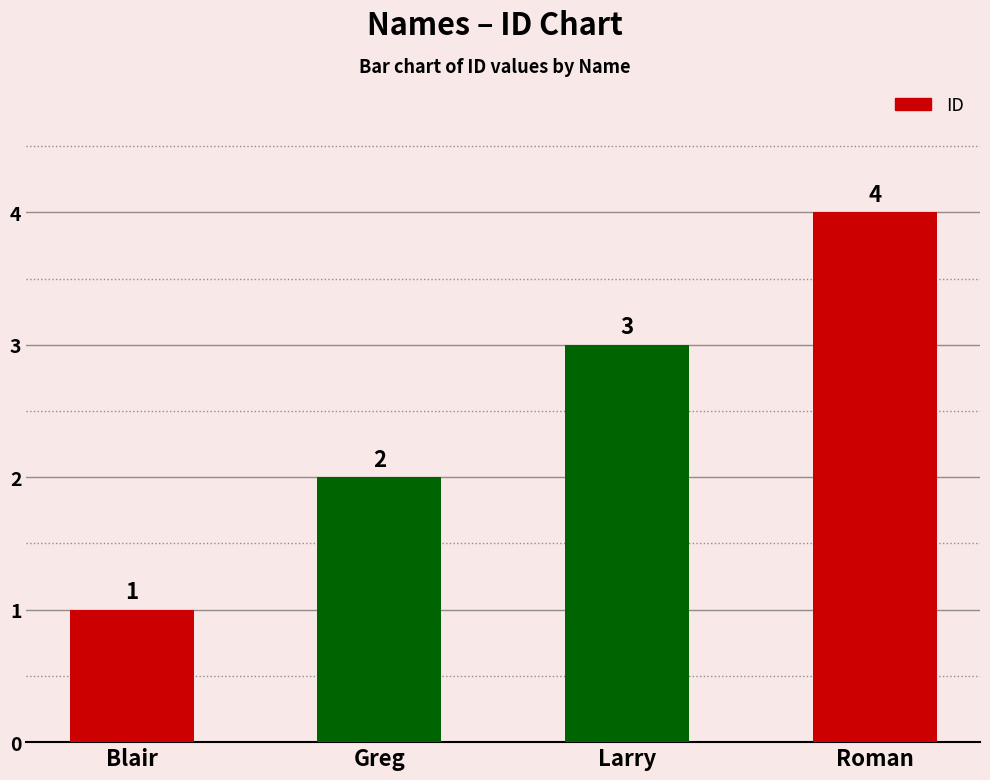

Rank the categories by value from lowest to highest.

Blair, Greg, Larry, Roman